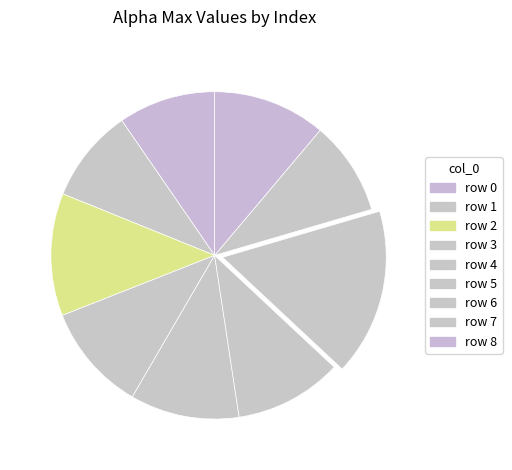

Is there any slice that represents more than half of the pie?

No